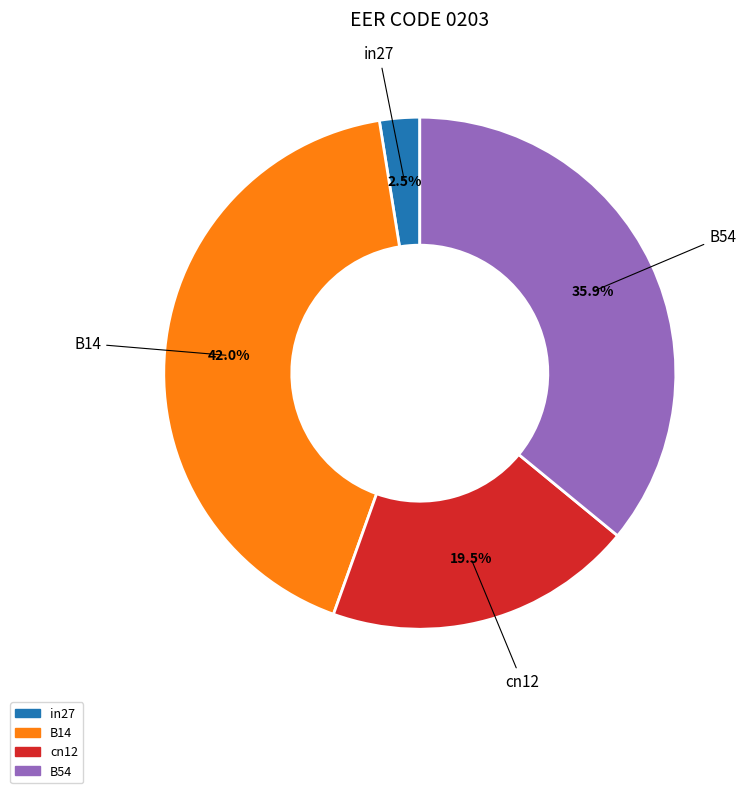

Is there any slice that represents more than half of the pie?

No